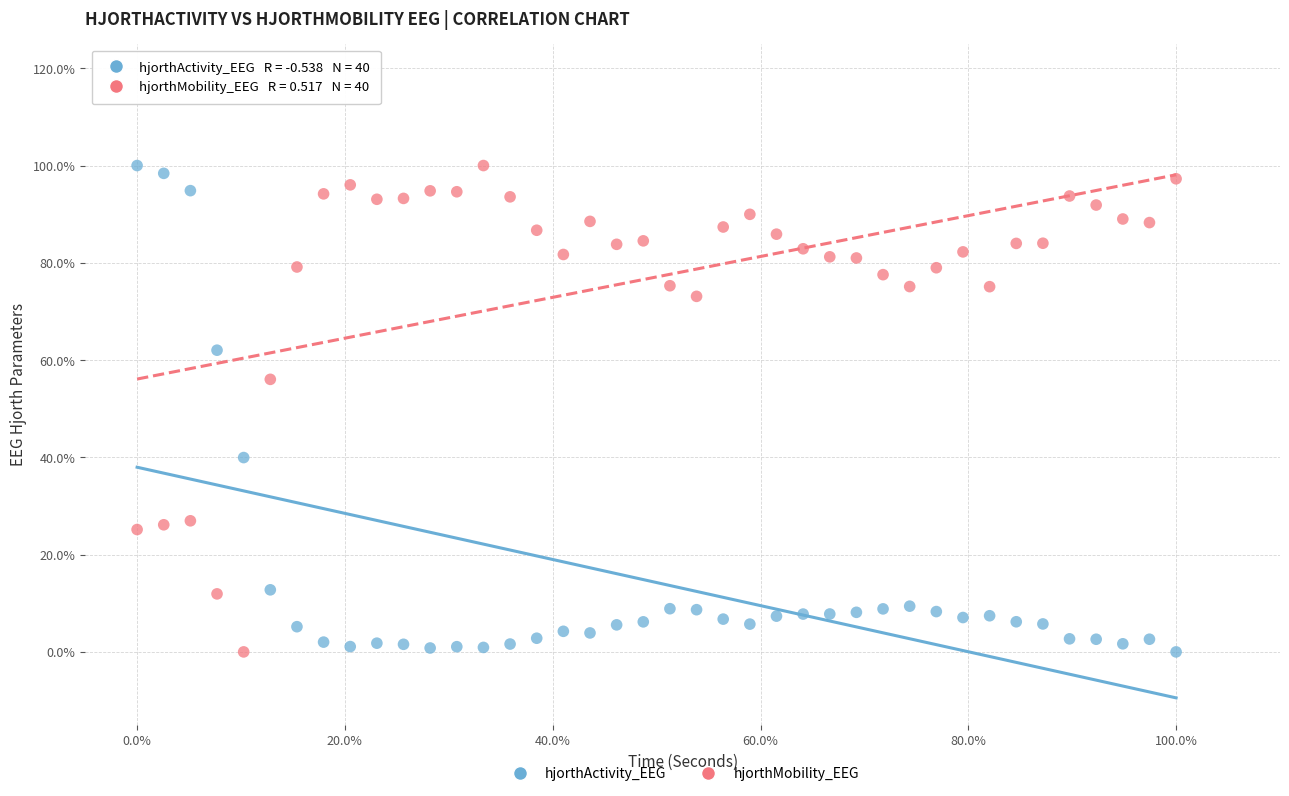

What are all the series names shown in the legend?

hjorthActivity_EEG, hjorthMobility_EEG